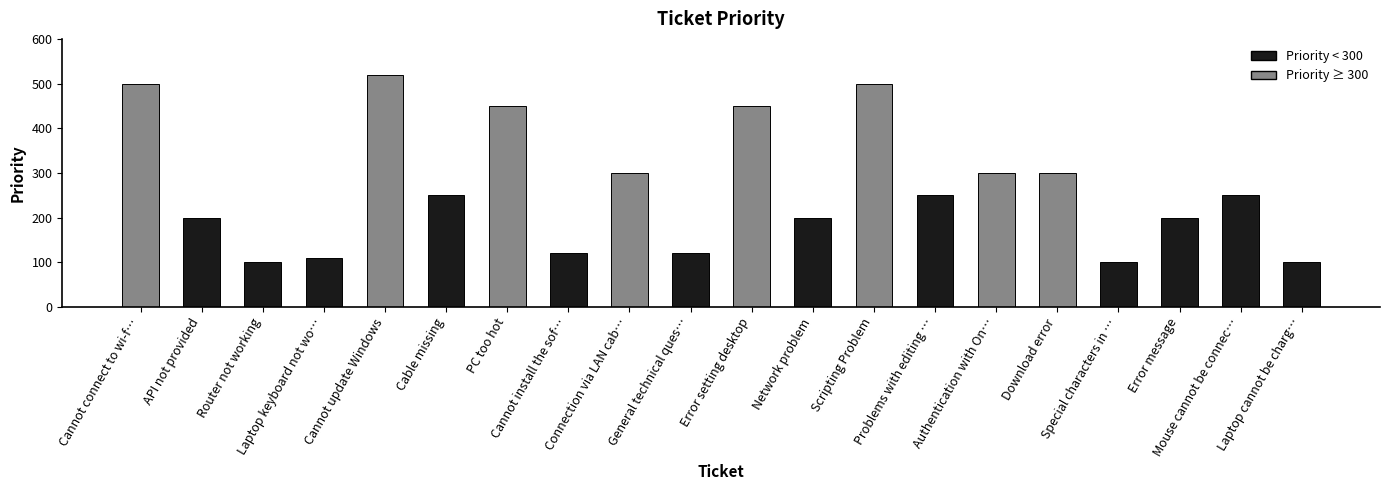

The chart shows a value of 346 at Error message. True or false?

False